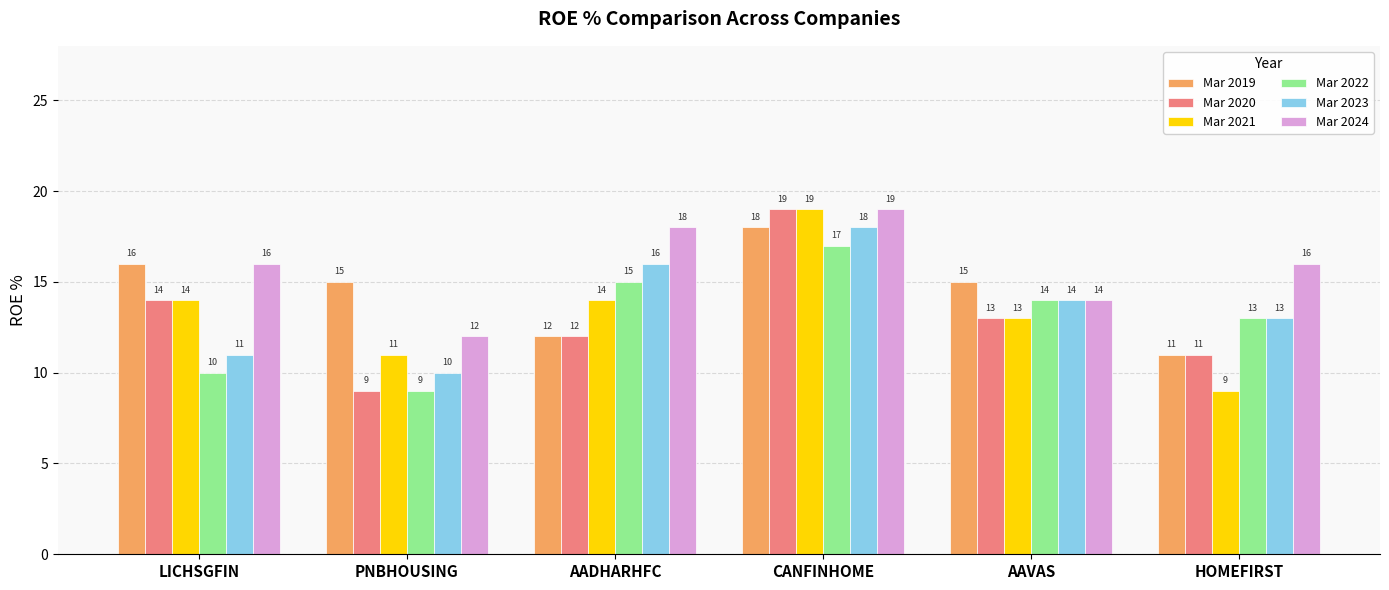

Reading left to right, what are all the values shown in this chart?

Mar 2019: 16	15	12	18	15	11
Mar 2020: 14	9	12	19	13	11
Mar 2021: 14	11	14	19	13	9
Mar 2022: 10	9	15	17	14	13
Mar 2023: 11	10	16	18	14	13
Mar 2024: 16	12	18	19	14	16